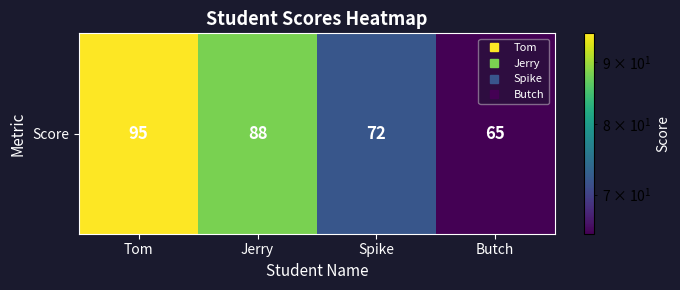

What value does the data have at Jerry, to the nearest 5?

90